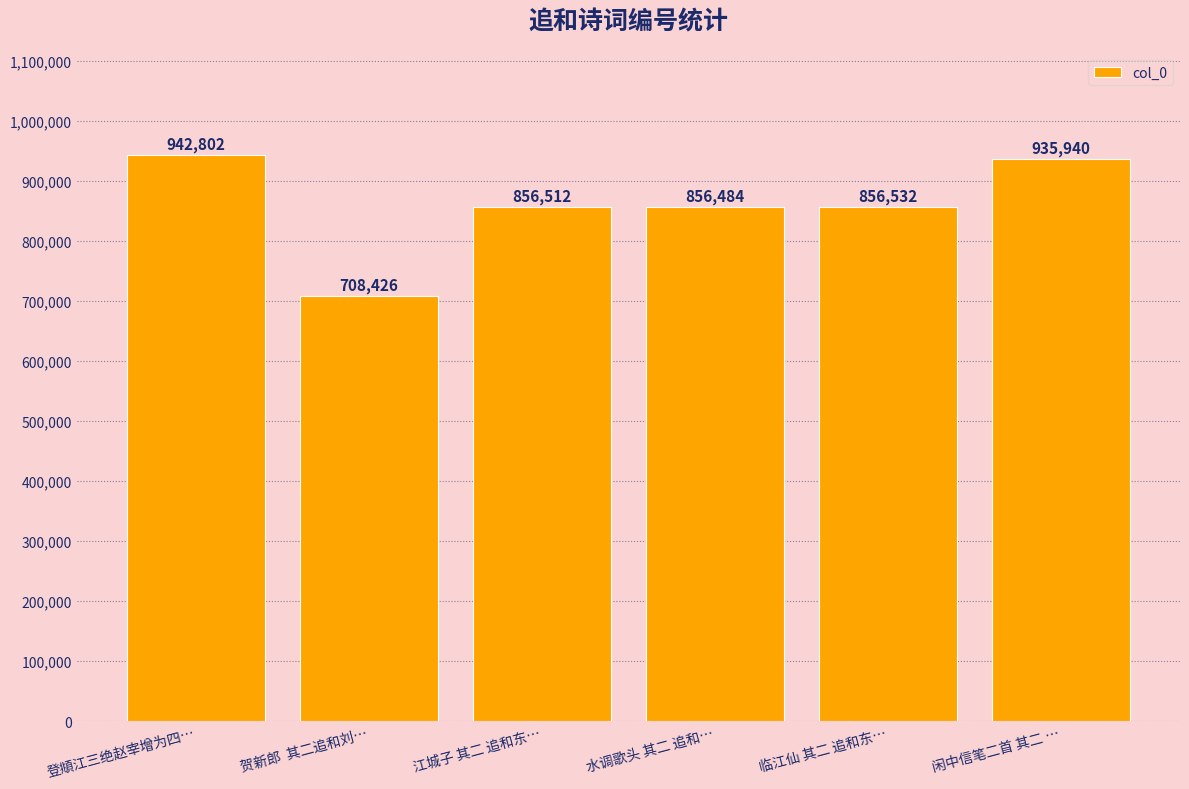

Where does the data first go above 856532?

登頫江三绝赵宰增为四…